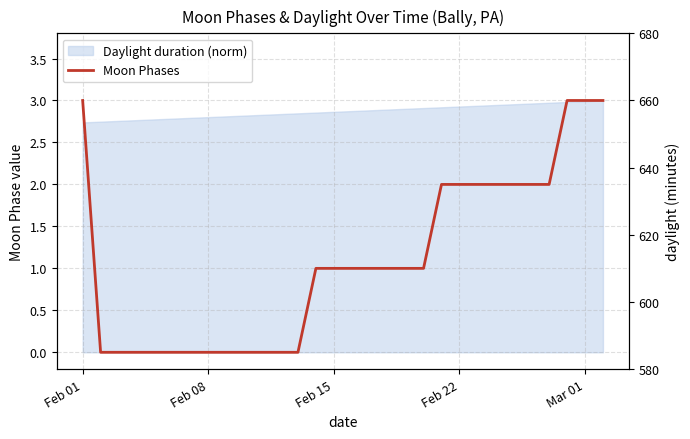

At which category does the chart reach its minimum across all series?

Feb 08